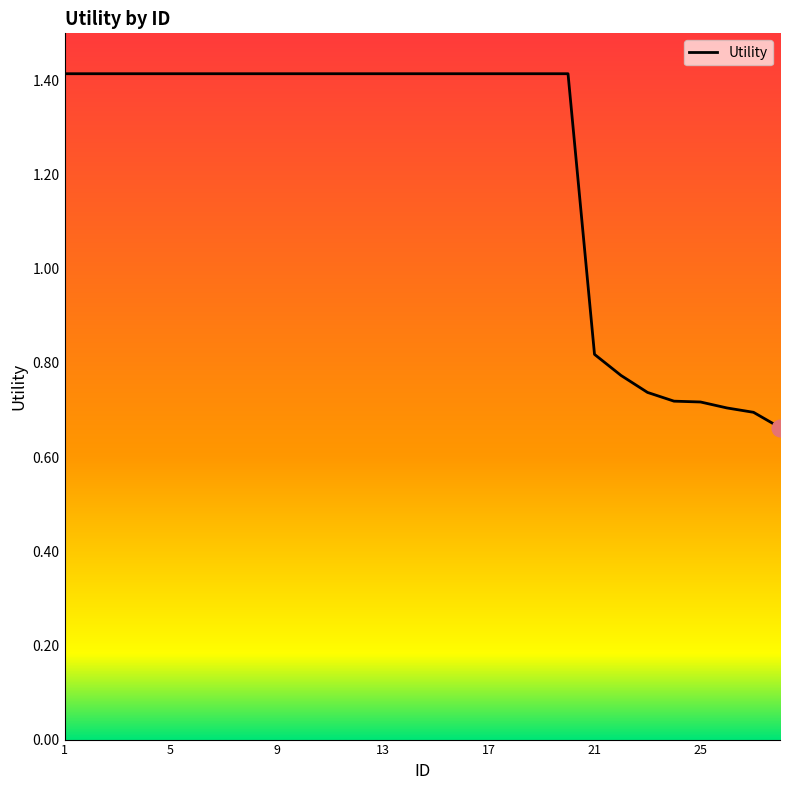

How many series are shown in this chart?

1